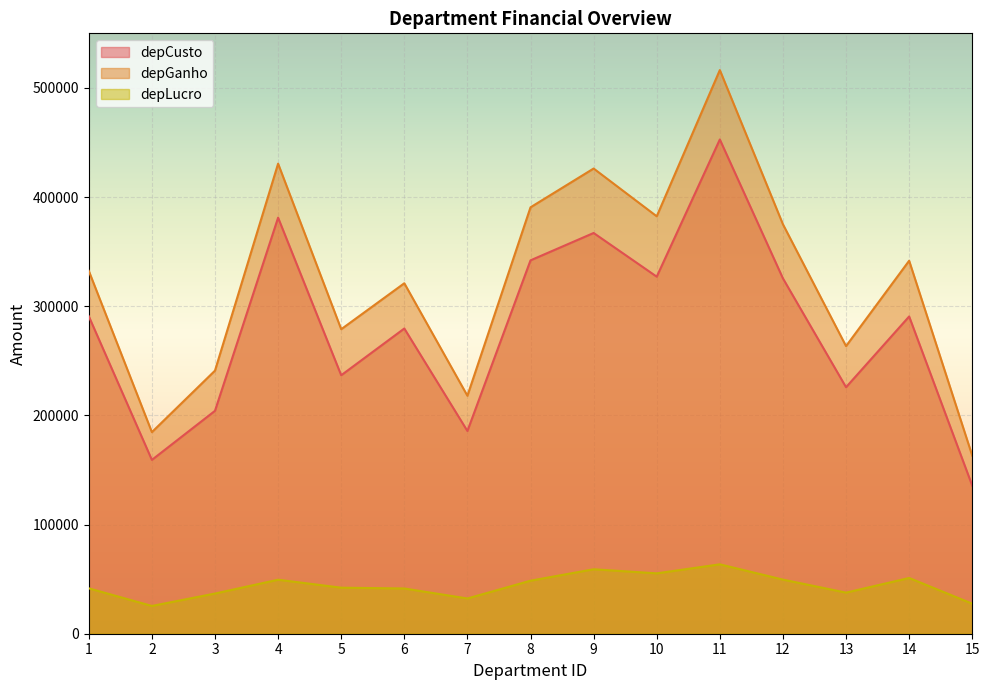

Is the value of depLucro at 1 greater than the value of depGanho at 15?

No